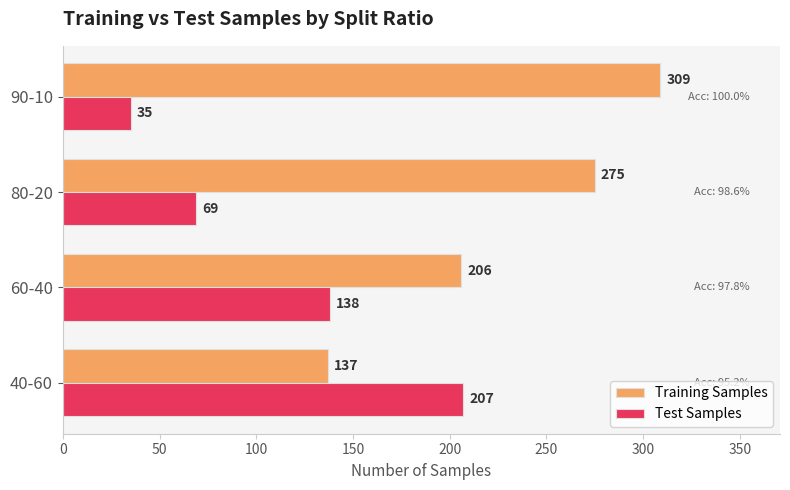

The Training Samples series shows 206 at 60-40. True or false?

True